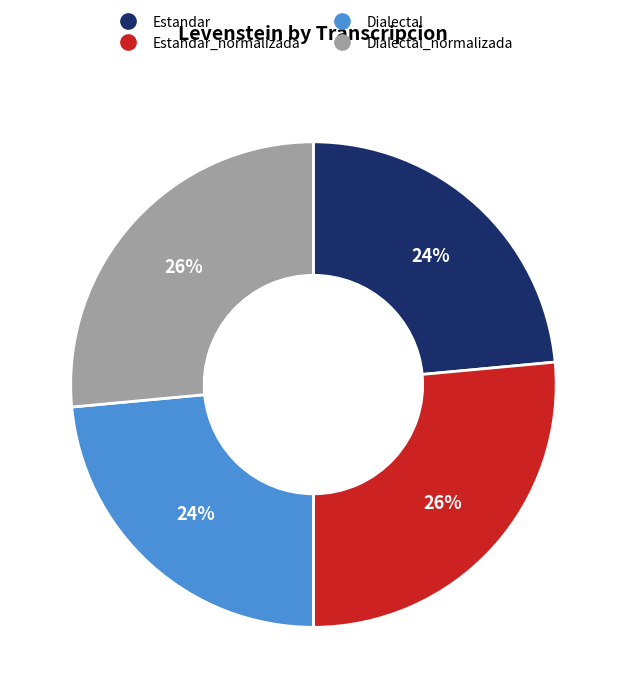

How many segments does this pie chart have?

4